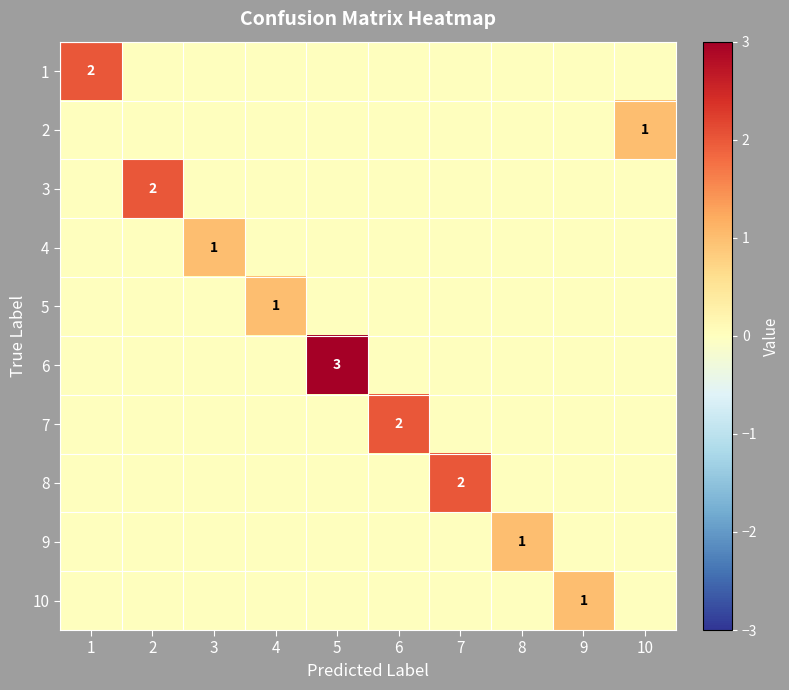

What is the sum of all 10 values?

1